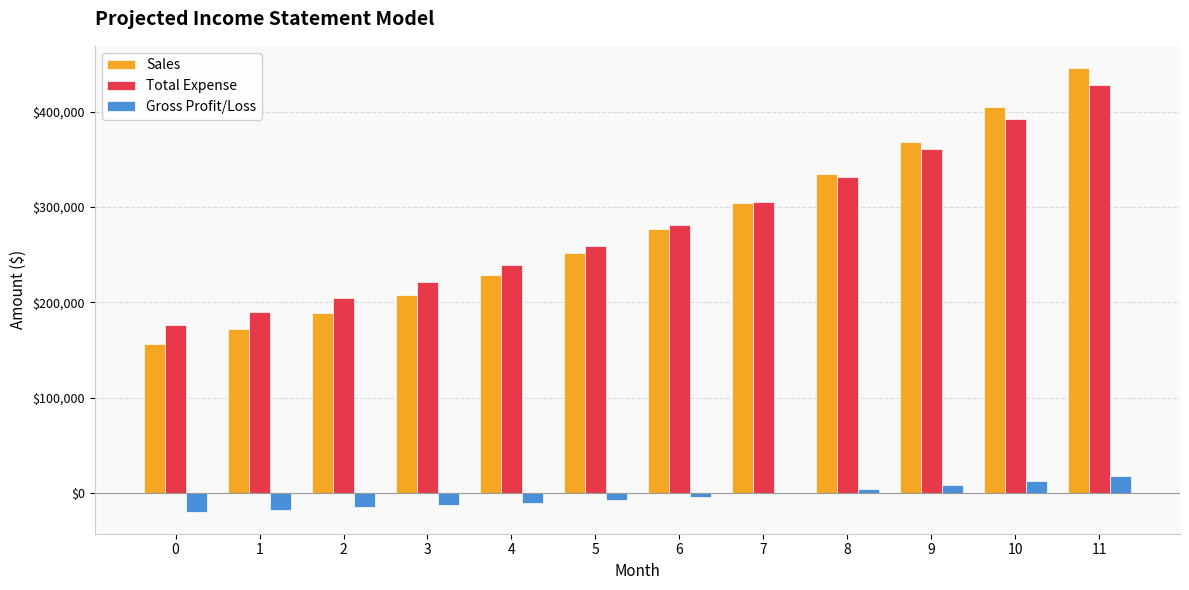

At which label does Total Expense first exceed 280821?

6